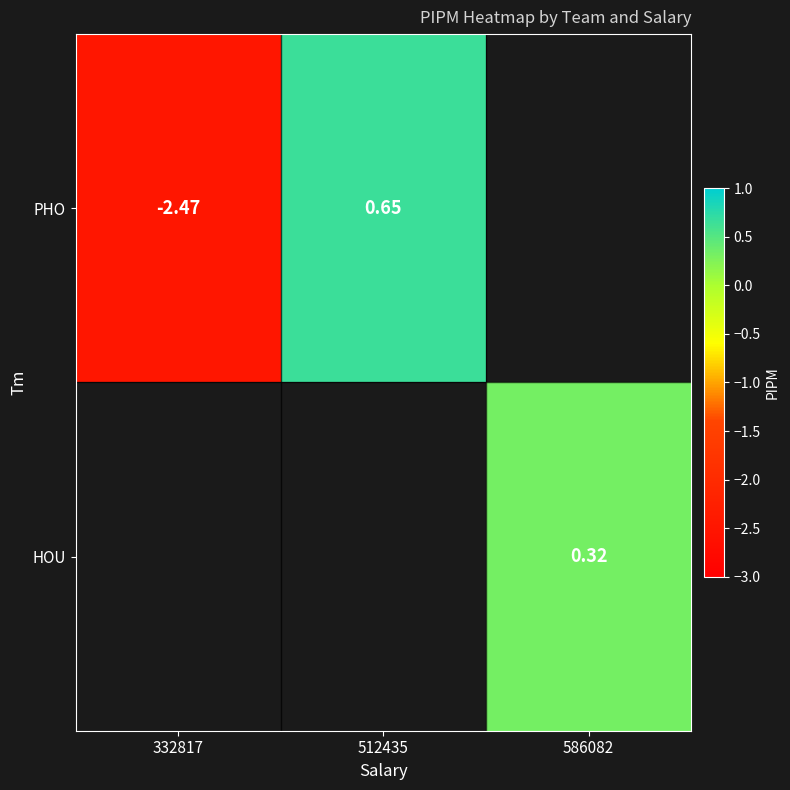

Which series has the widest spread of values?

PHO